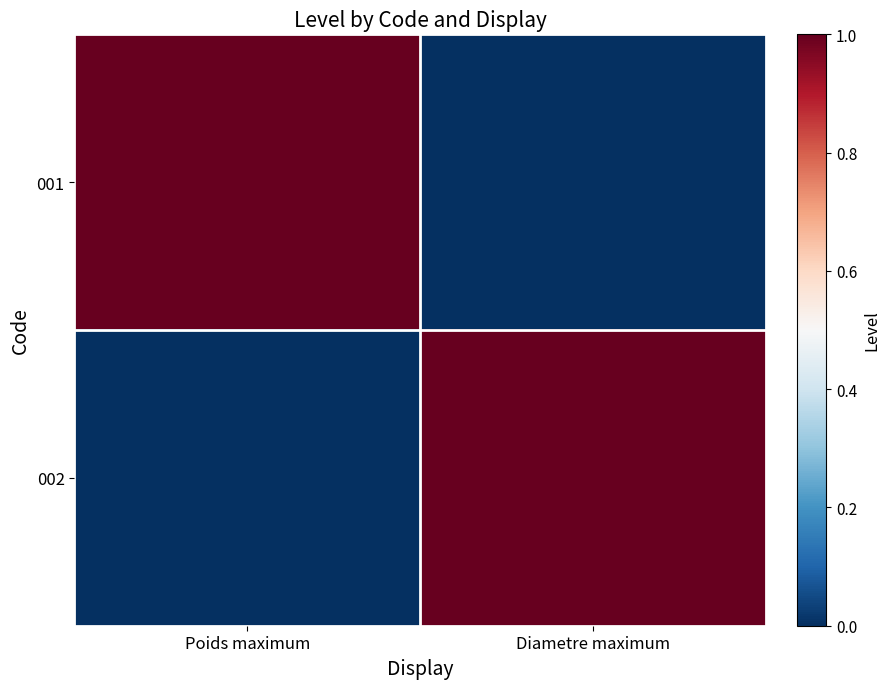

Between Poids maximum and Diametre maximum, which is larger?

Poids maximum